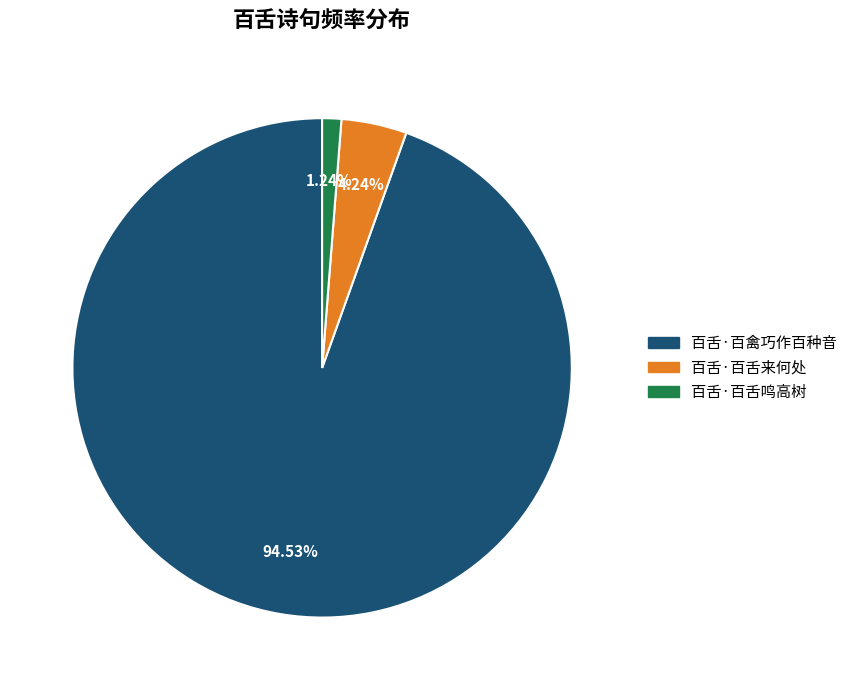

To the nearest percent, what is the difference between the 百舌·百舌鸣高树 and 百舌·百禽巧作百种音 slice percentages?

93%